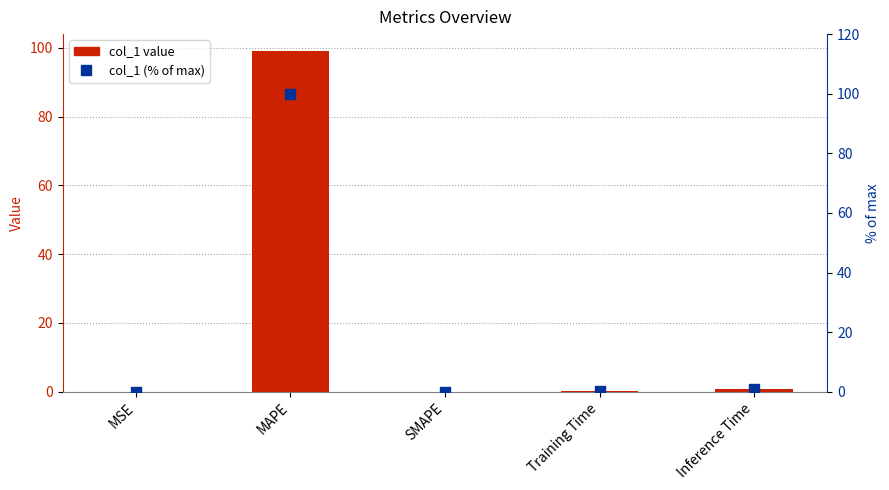

Which series has the widest spread of Y values?

col_1 (% of max)